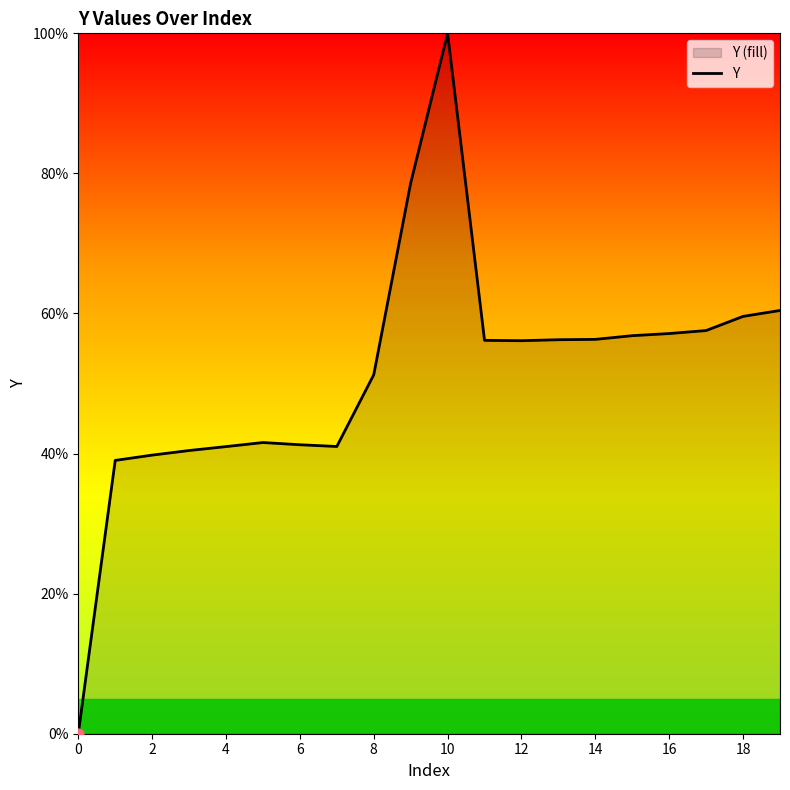

What is the ratio of the value at 16 to the value at 8?

1.1